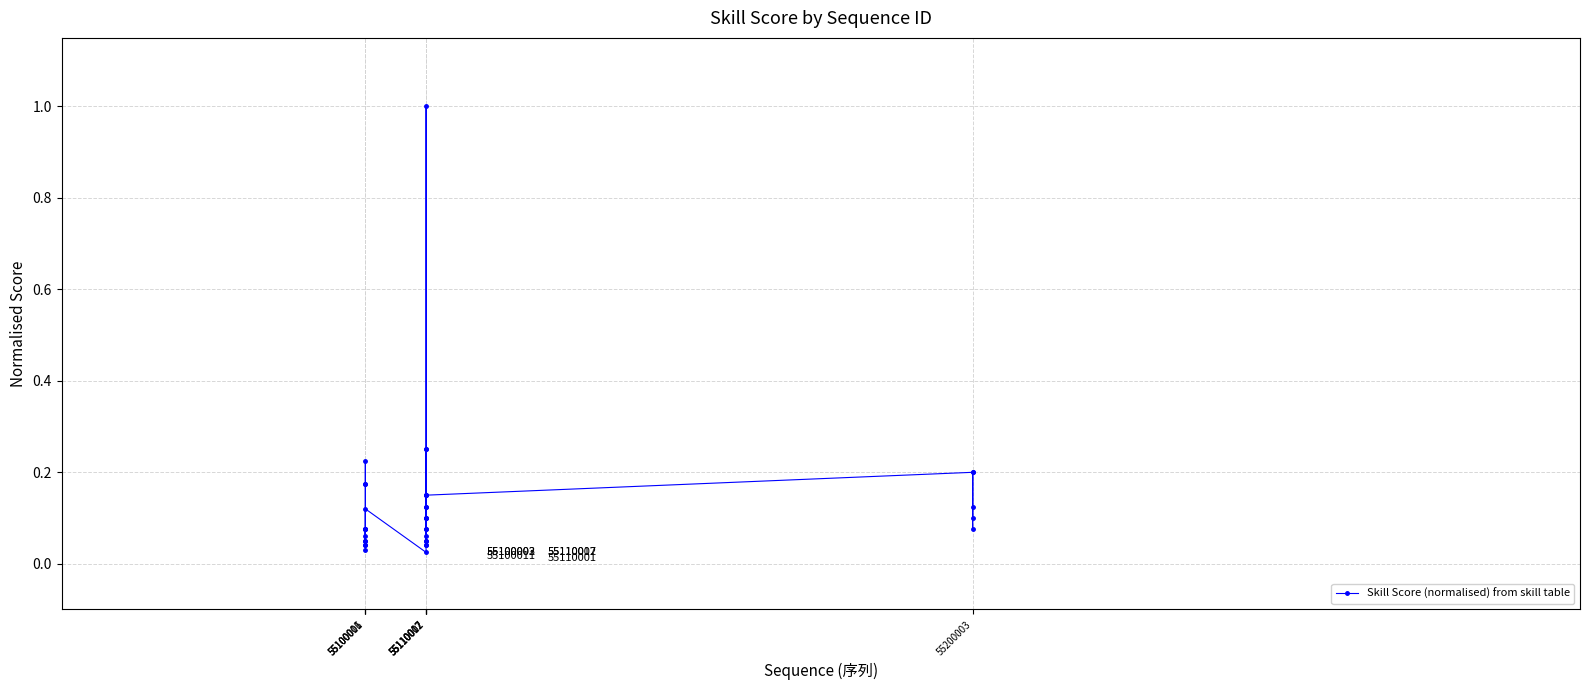

What is the difference between the maximum and minimum values?

1.0